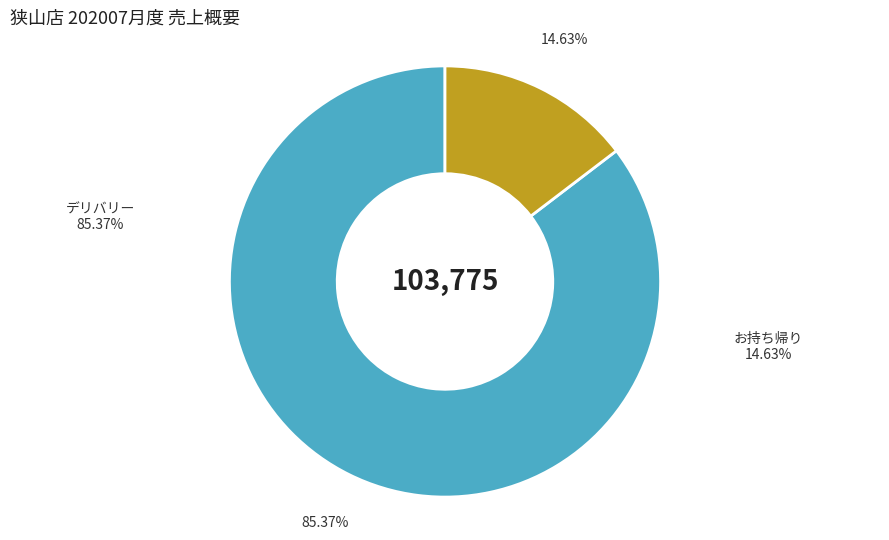

What is the smallest slice in the pie chart?

お持ち帰り